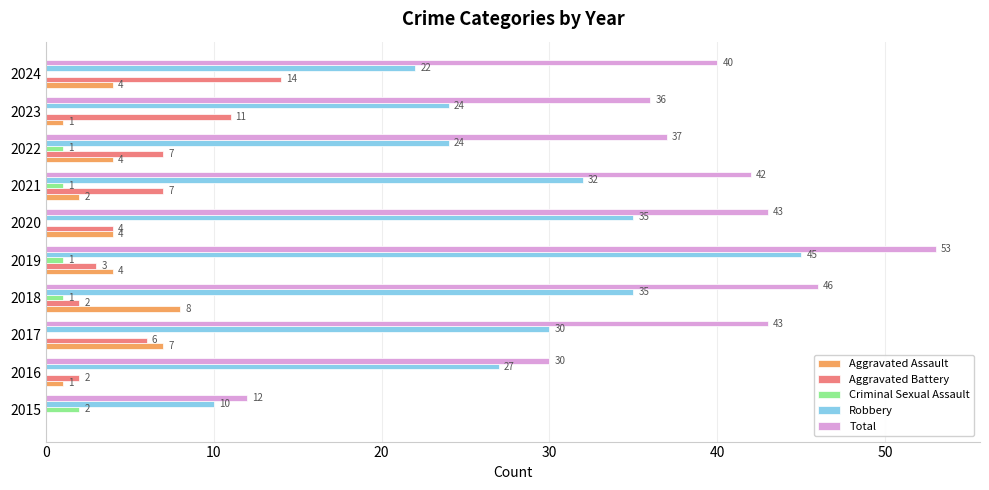

Count the Aggravated Assault values in the range 1 to 4.

7